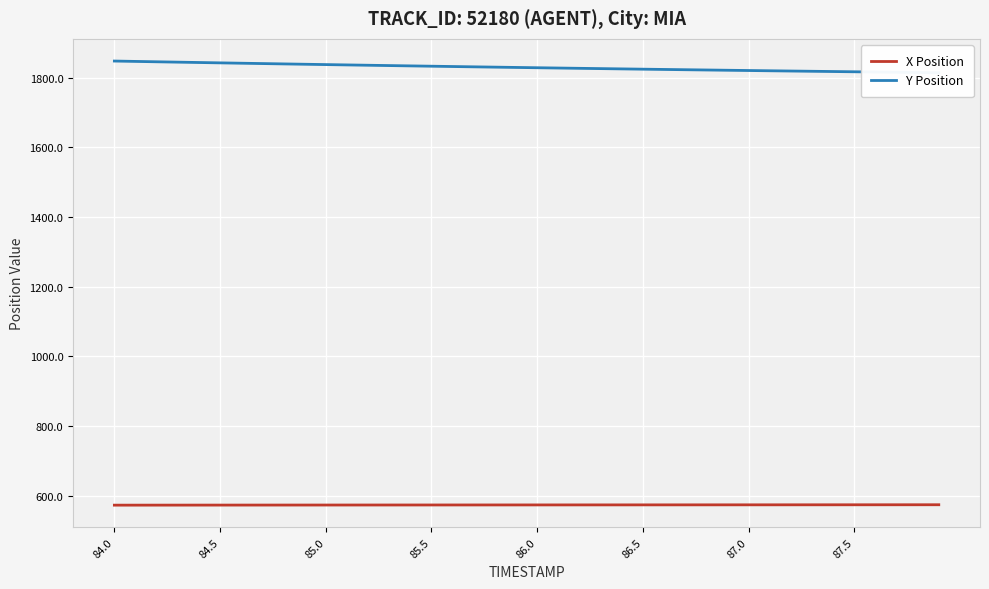

Reading left to right, transcribe all the data shown in this chart.

X Position: 572.6	572.6	572.6	572.7	572.7	572.7	572.8	572.8	572.8	572.9	572.9	572.9	573.0	573.0	573.0	573.1	573.1	573.1	573.2	573.2	573.2	573.2	573.3	573.3	573.3	573.3	573.4	573.4	573.4	573.4	573.5	573.5	573.5	573.6	573.6	573.6	573.6	573.7	573.7	573.7
Y Position: 1848.2	1847.1	1846.1	1845.0	1844.0	1843.0	1842.0	1841.0	1840.0	1839.0	1838.0	1837.1	1836.1	1835.2	1834.3	1833.4	1832.5	1831.6	1830.7	1829.8	1829.0	1828.1	1827.3	1826.5	1825.7	1824.8	1824.1	1823.3	1822.5	1821.8	1821.0	1820.3	1819.5	1818.8	1818.1	1817.4	1816.7	1816.0	1815.3	1814.6